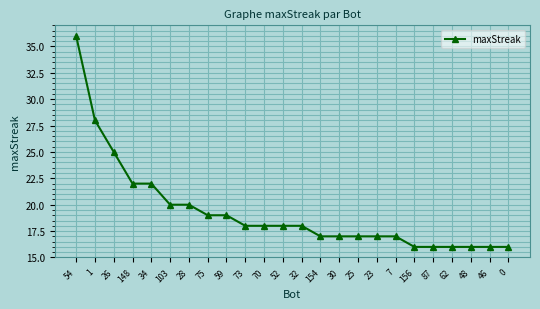

How many categories are shown in the chart?

24